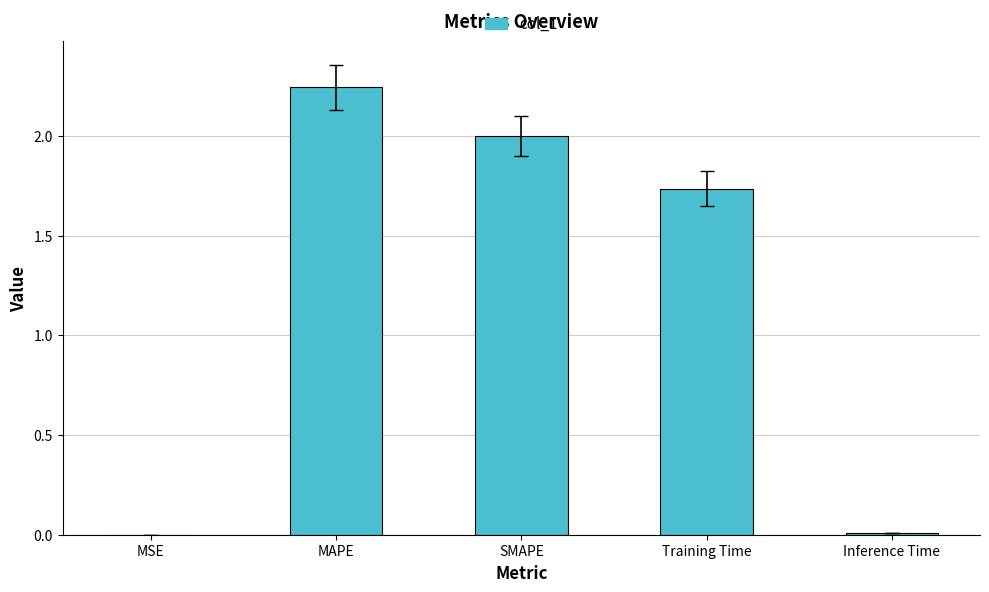

At which category does the chart reach its peak across all series?

MAPE